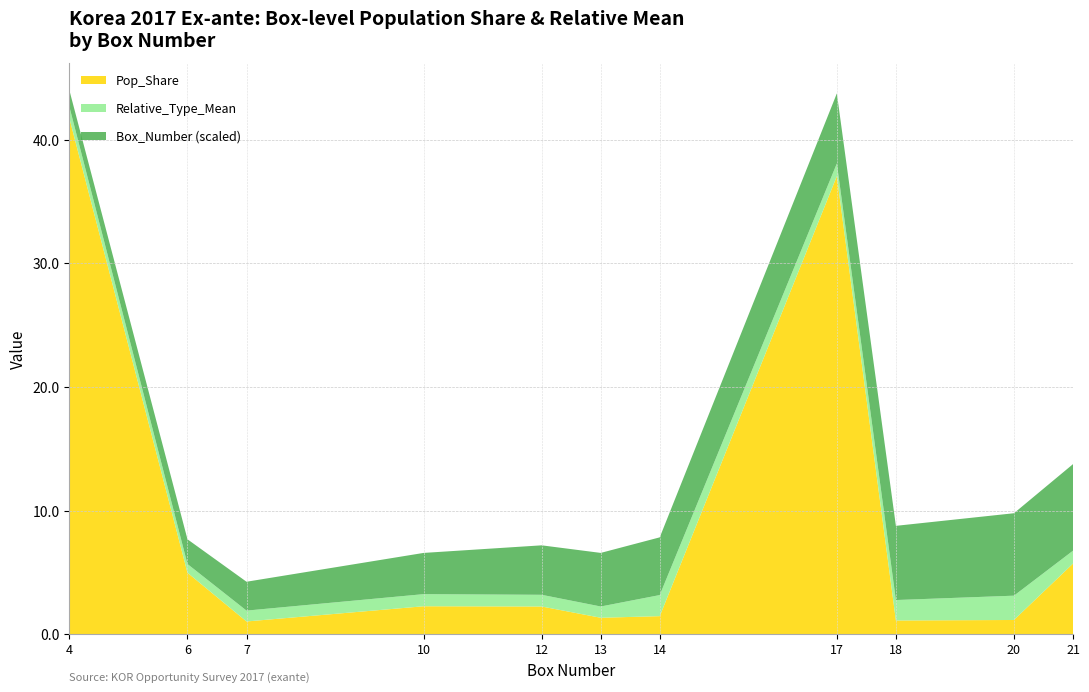

Reading right to left, what are all the values shown in this chart?

Pop_Share: 21=5.7	20=1.1	18=1.1	17=37.0	14=1.5	13=1.3	12=2.2	10=2.3	7=1.0	6=5.0	4=41.7
Relative_Type_Mean: 21=1.0	20=2.0	18=1.7	17=1.0	14=1.7	13=0.9	12=0.9	10=1.0	7=0.9	6=0.7	4=0.9
Box_Number: 21=21.0	20=20.0	18=18.0	17=17.0	14=14.0	13=13.0	12=12.0	10=10.0	7=7.0	6=6.0	4=4.0